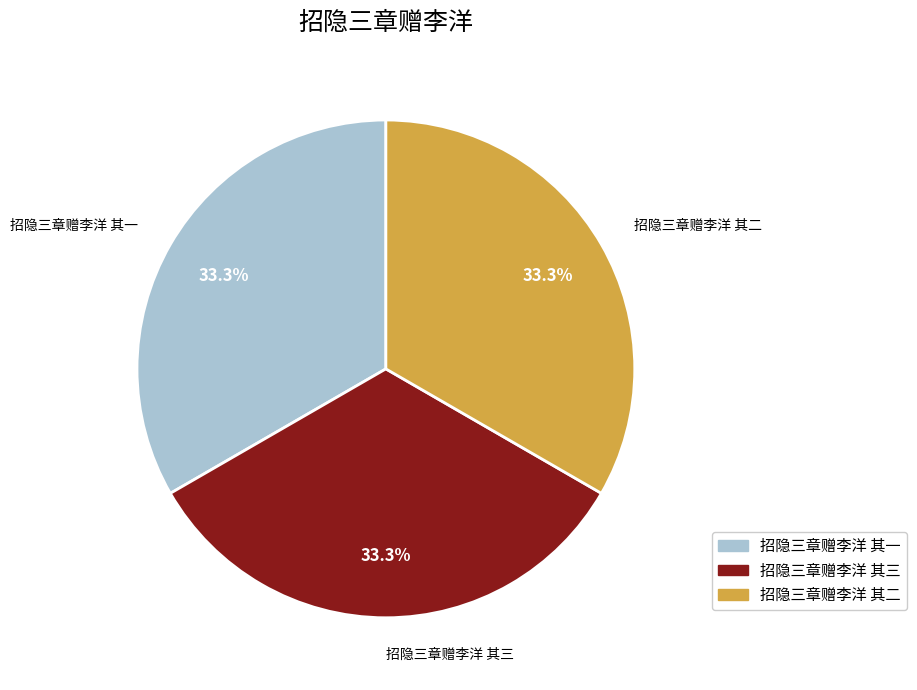

Does 招隐三章赠李洋 其三 account for over 50% of the chart?

No